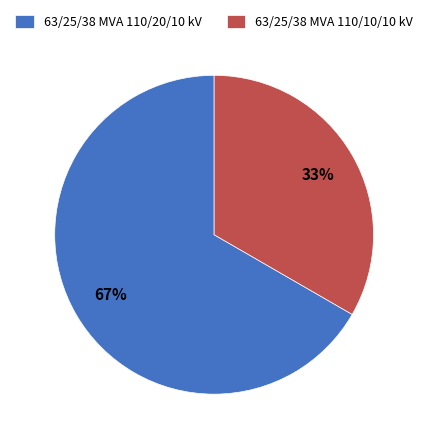

Between 63/25/38 MVA 110/20/10 kV and 63/25/38 MVA 110/10/10 kV, which is larger?

63/25/38 MVA 110/20/10 kV